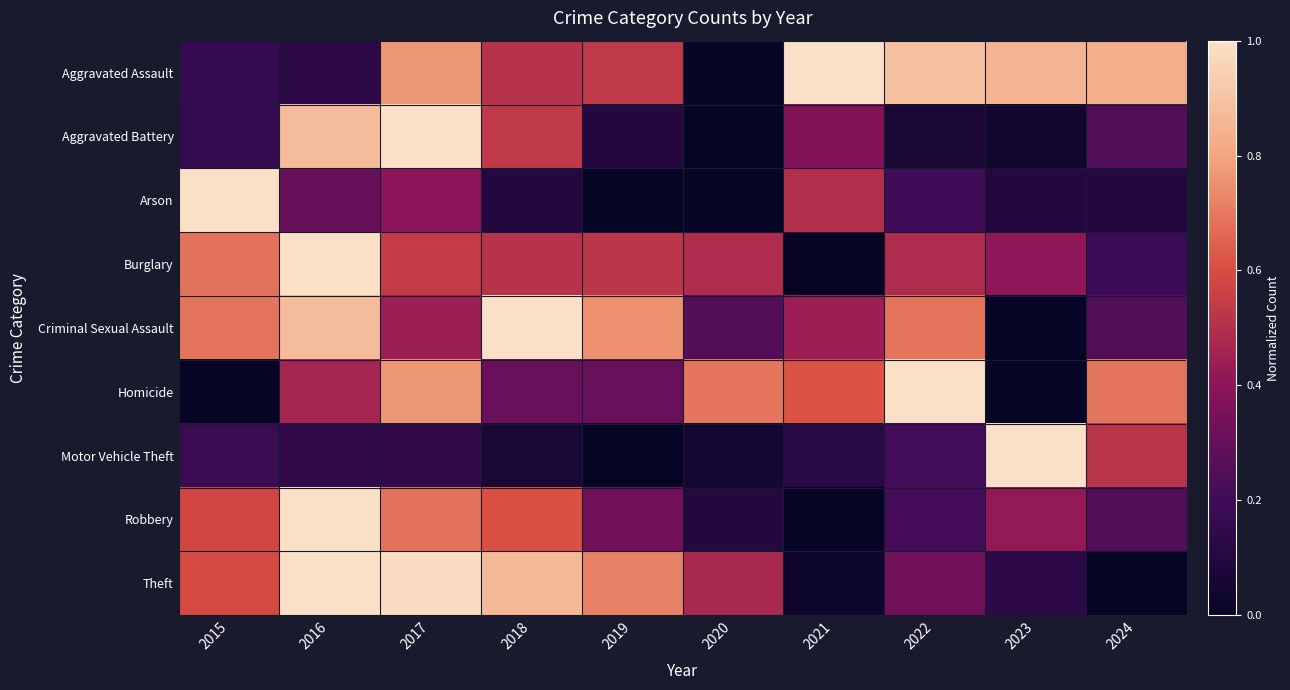

Which has a higher value, 2021 or 2024?

2021